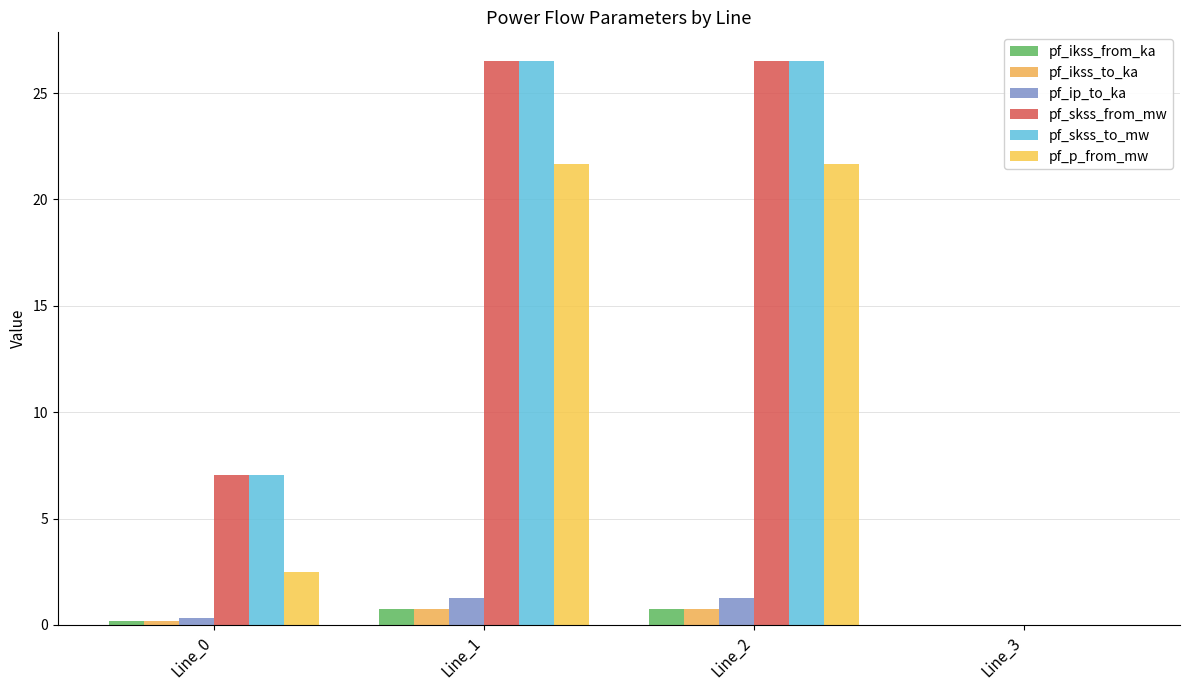

What is the difference between the pf_skss_from_mw values at Line_2 and Line_3?

26.5